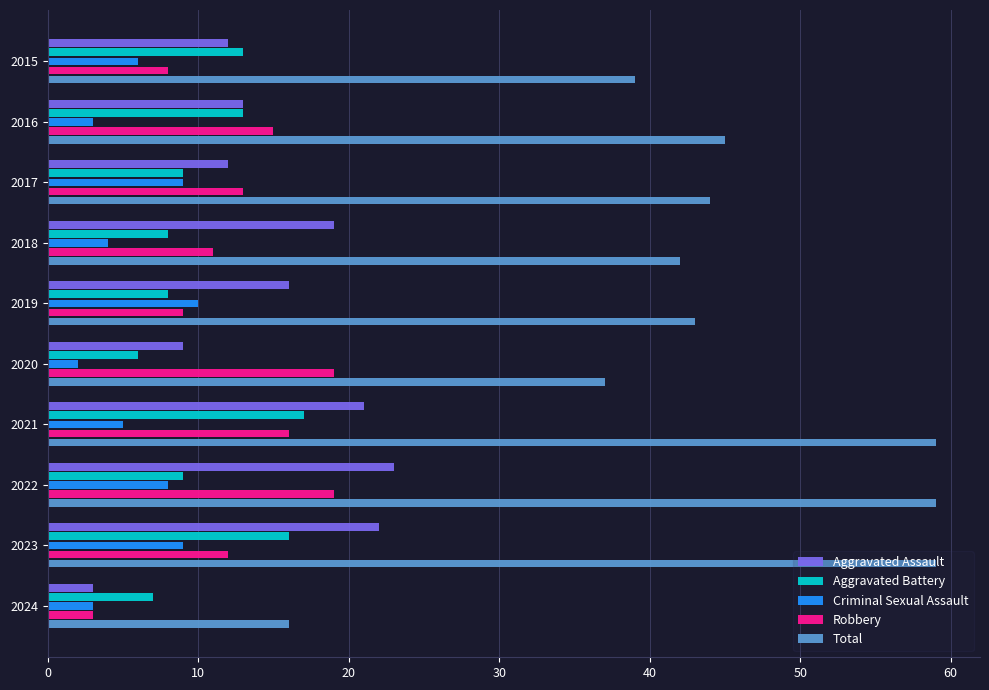

What is the maximum value for Aggravated Assault?

23